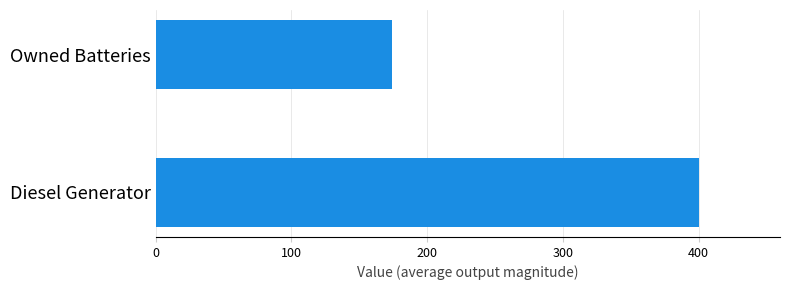

Reading left to right, list all the values displayed in this chart.

400	174